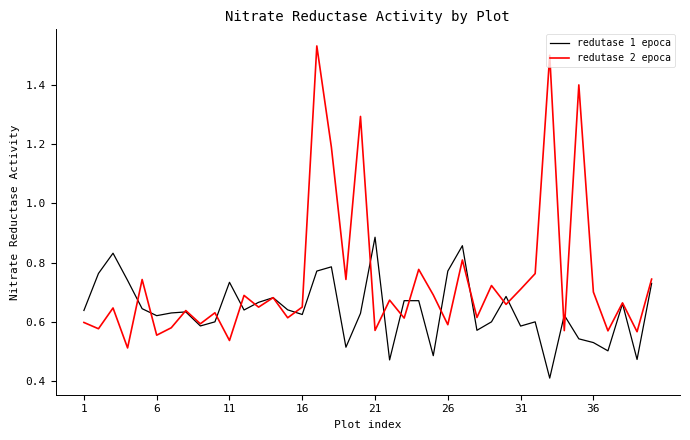

What is the minimum value shown in the chart?

0.4